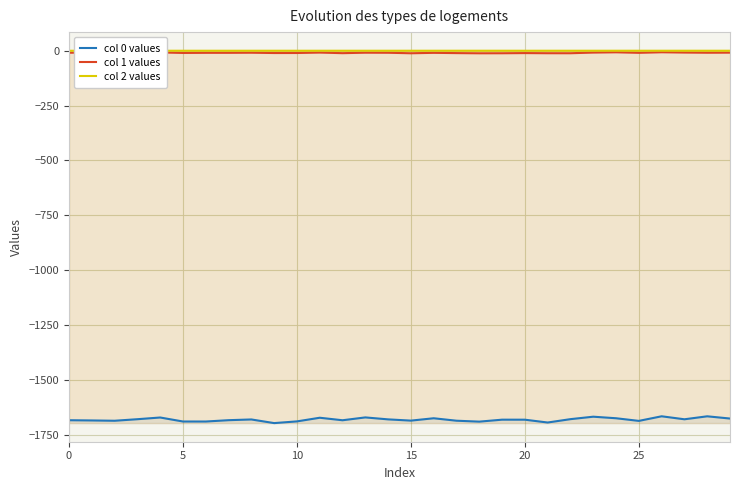

True or false: col 0 values and col 2 values intersect in this chart.

False